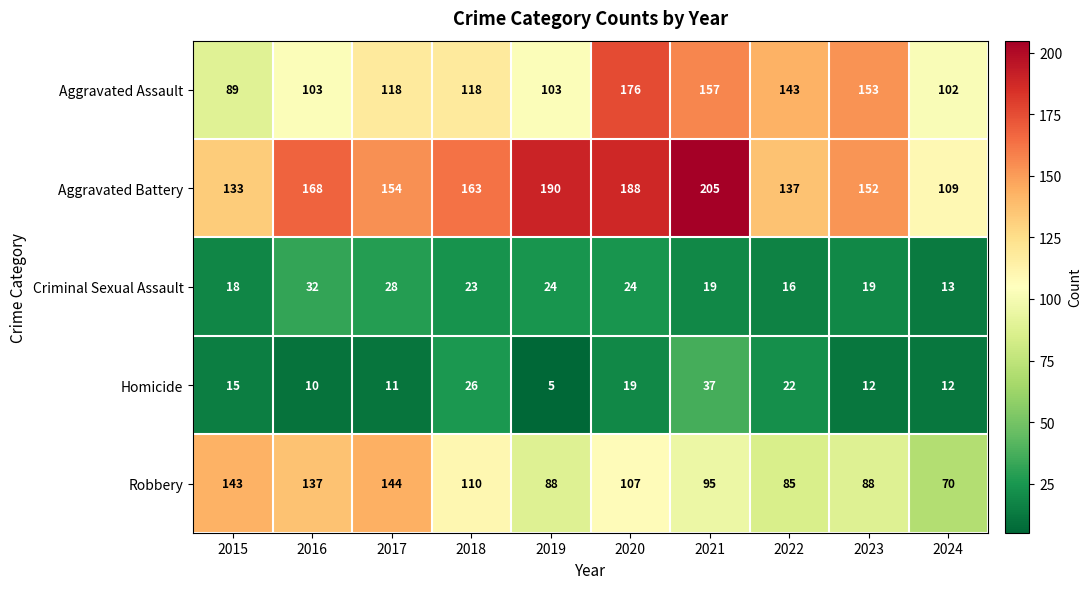

At which label is Aggravated Battery closest to 157?

2017